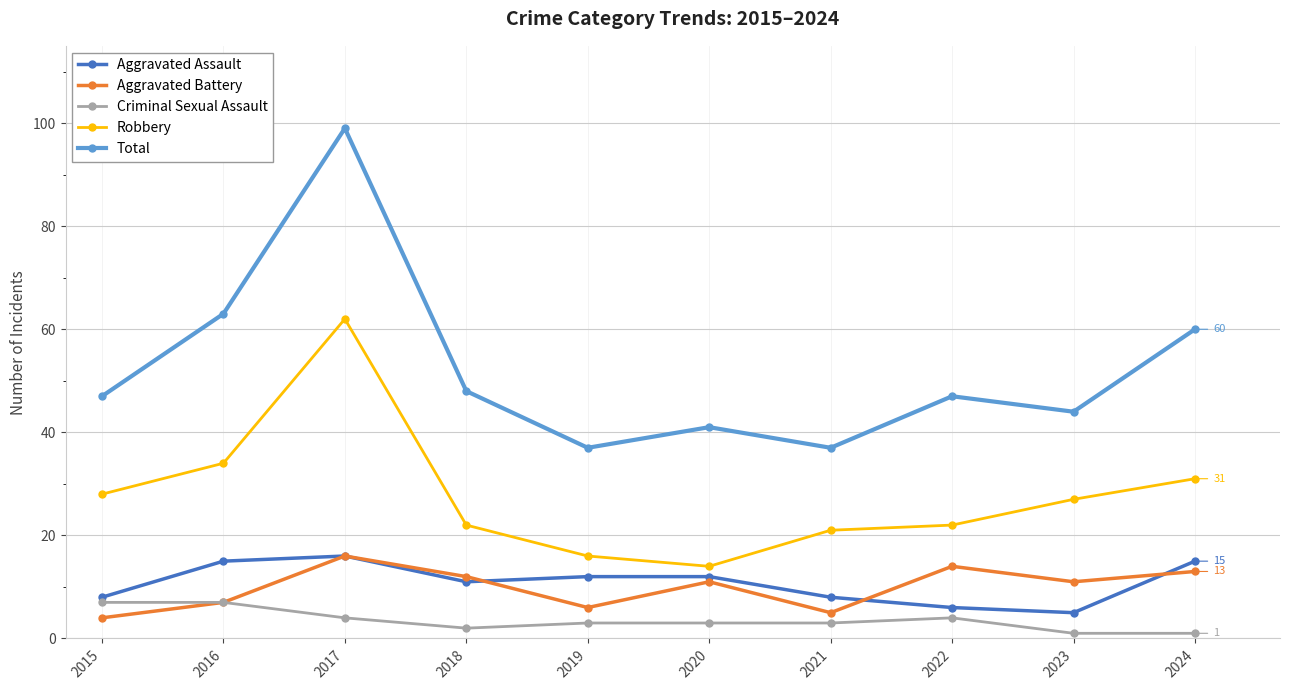

Which series has the largest total across all categories?

Total